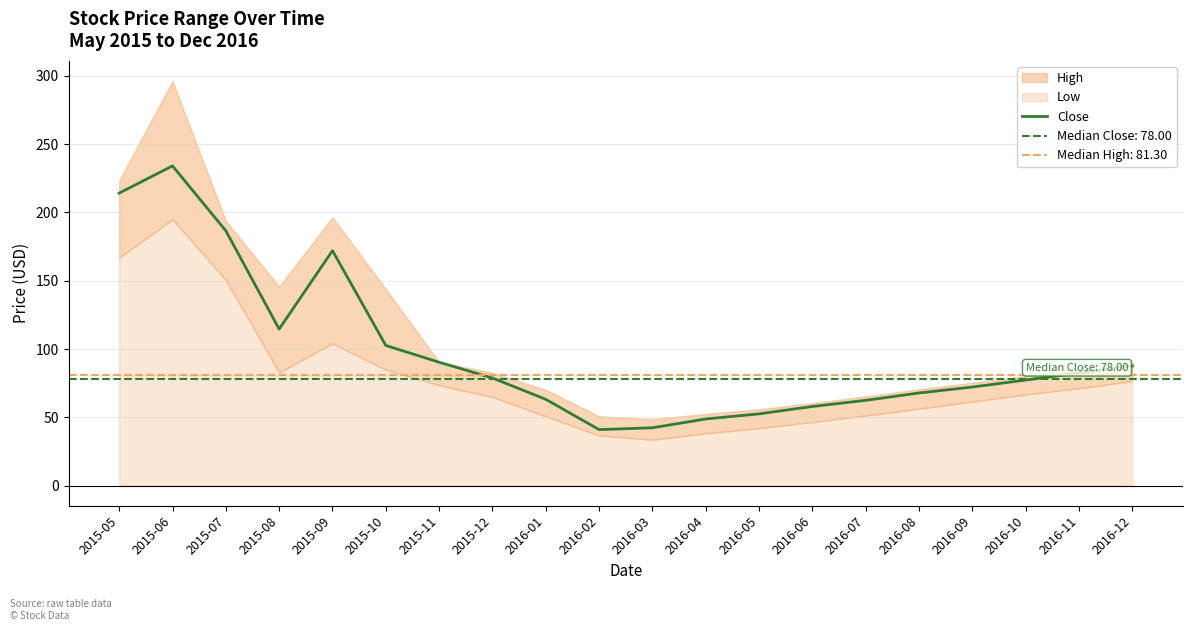

Reading left to right, transcribe all the data shown in this chart.

2015-05=214.2	2015-06=234.2	2015-07=186.6	2015-08=114.6	2015-09=172.1	2015-10=102.6	2015-11=90.3	2015-12=78.8	2016-01=63.1	2016-02=41.0	2016-03=42.3	2016-04=48.8	2016-05=52.5	2016-06=57.9	2016-07=62.4	2016-08=67.8	2016-09=72.2	2016-10=77.2	2016-11=82.5	2016-12=87.6